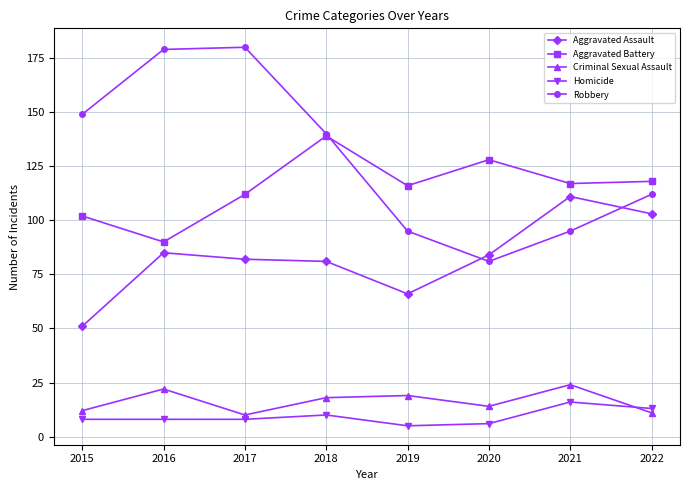

How many data points does each series have?

8